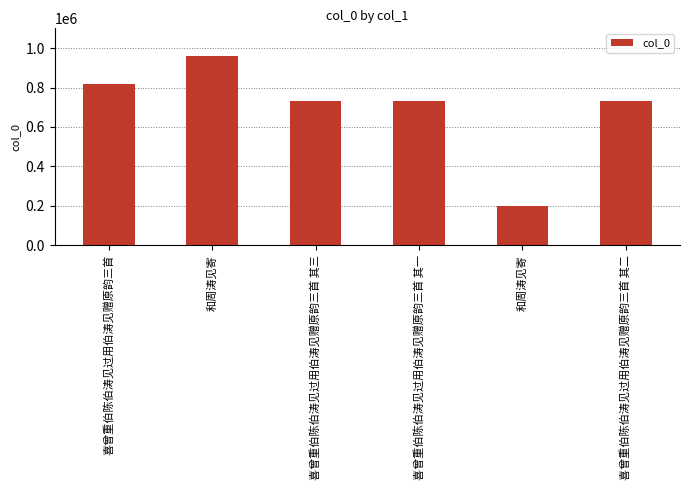

How many bars are there in total?

6